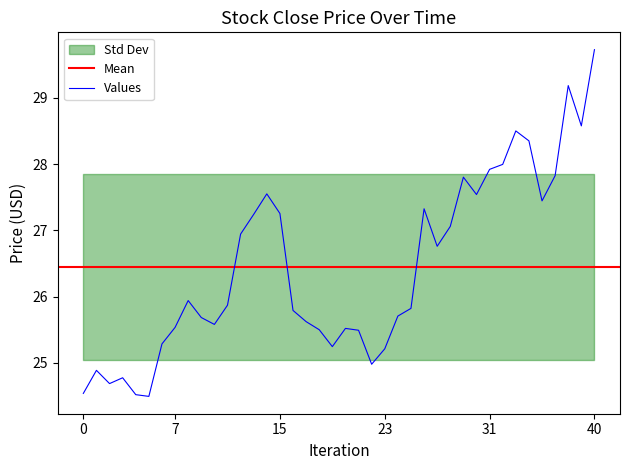

Count the number of categories in the chart.

40